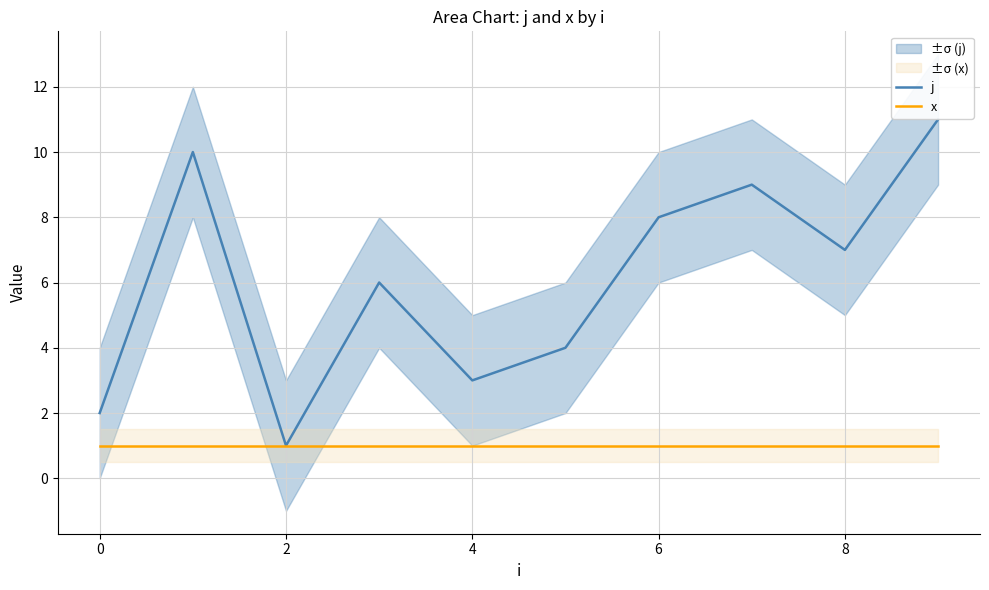

The x series shows 0 at 8. True or false?

False